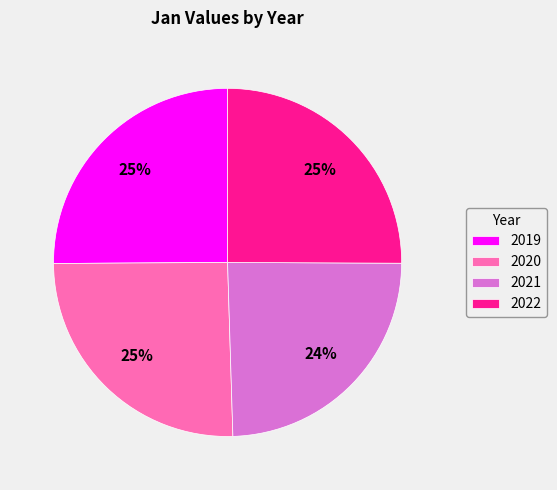

The 2021 slice represents 12% of the pie. True or false?

False